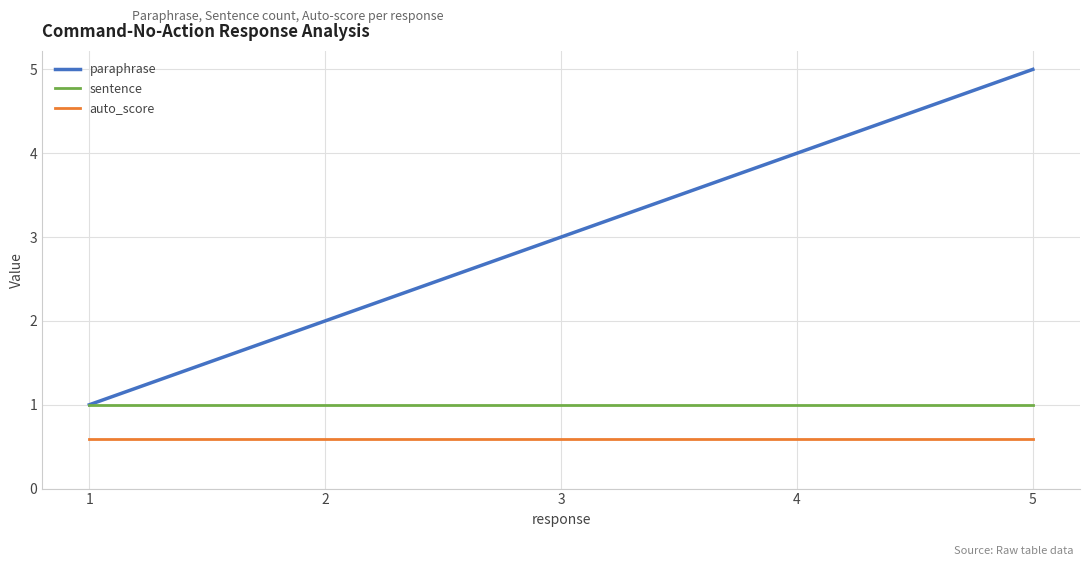

What is the average value of the sentence series?

1.0